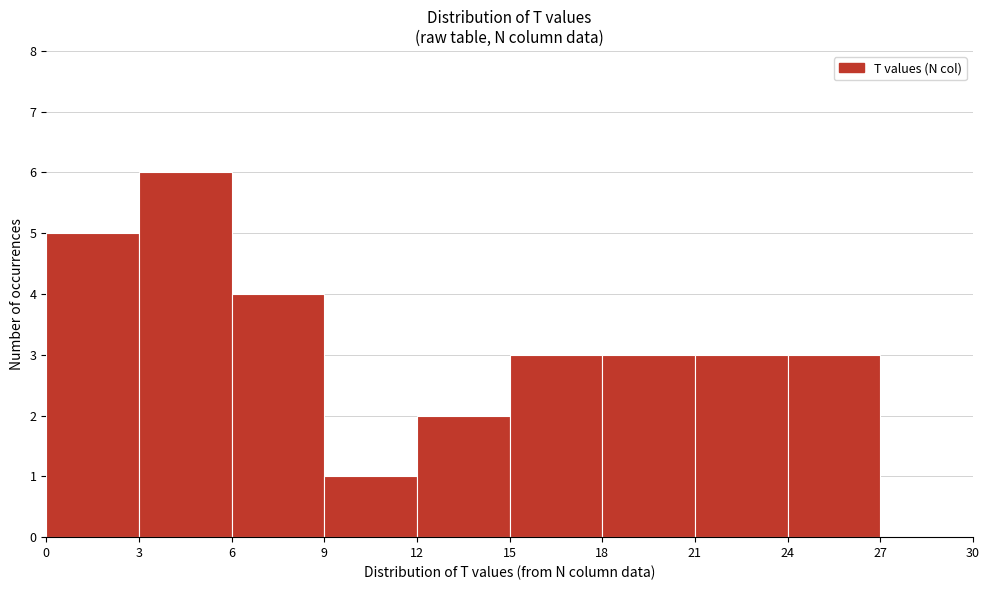

Reading left to right, transcribe this chart: for each bar, give the range it covers on the x-axis and its height. The values are not printed on the chart, so give them approximately, as read against the axis.

0 to 3: 5
3 to 6: 6
6 to 9: 4
9 to 12: 1
12 to 15: 2
15 to 18: 3
18 to 21: 3
21 to 24: 3
24 to 27: 3
27 to 30: 0